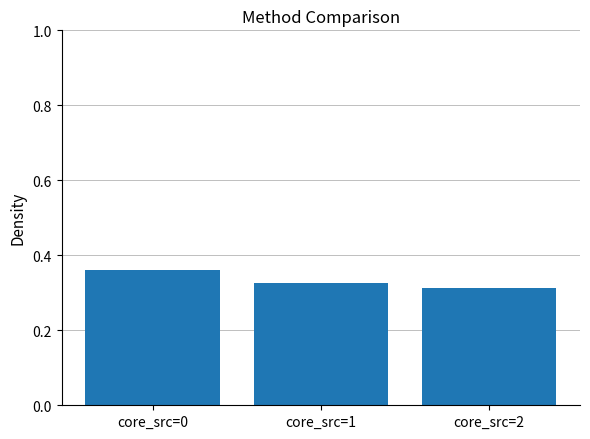

Are the bars horizontal?

No